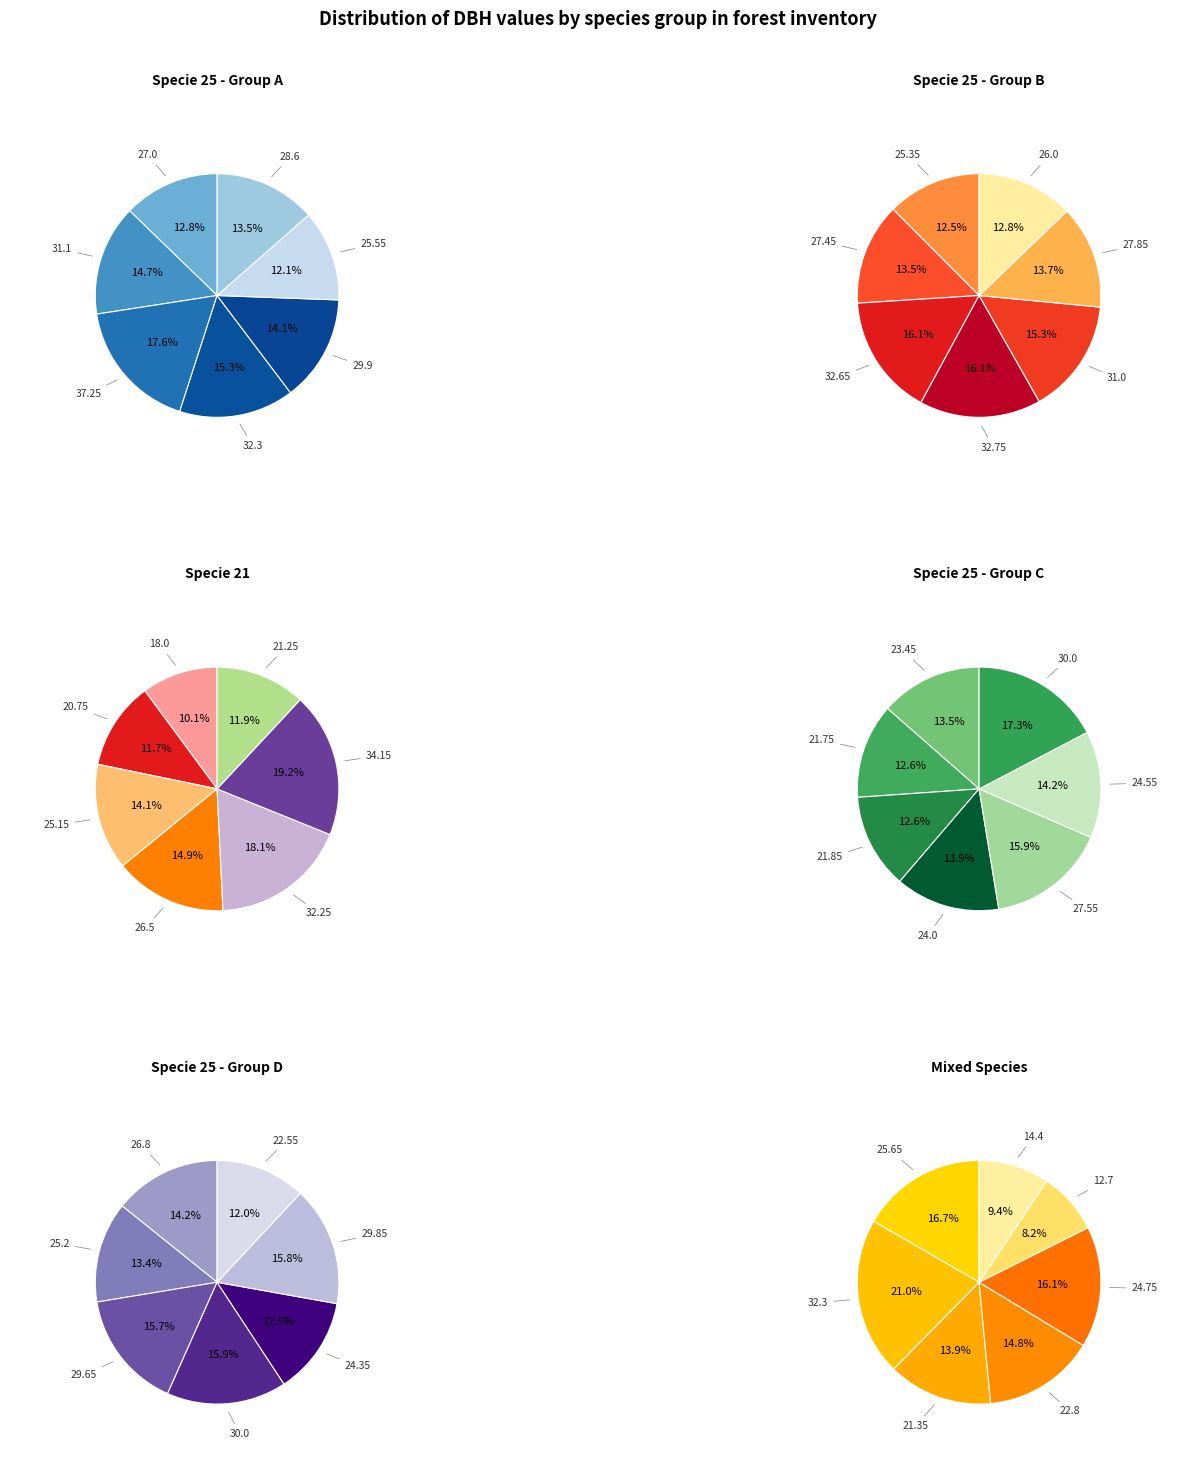

Between specie_25 and specie_21, which is larger?

specie_25